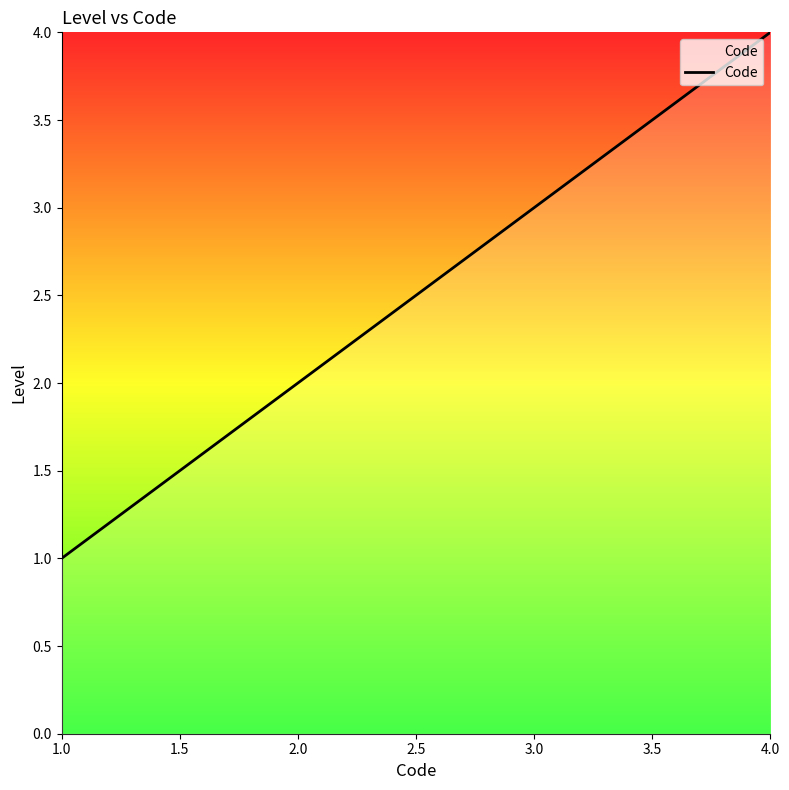

What is the maximum value shown in the chart?

4